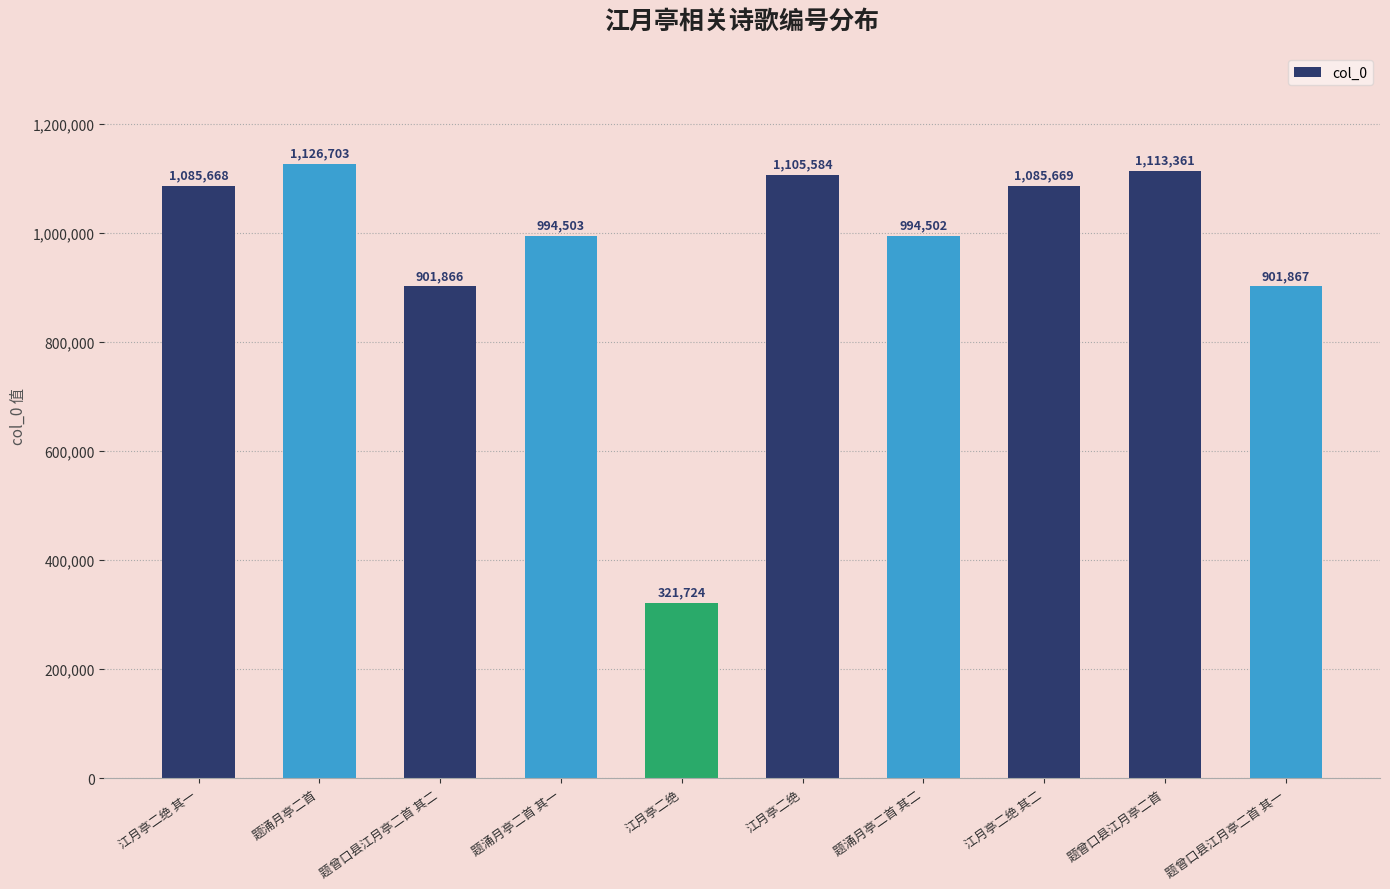

What is the difference between the second highest and second lowest values?

211495